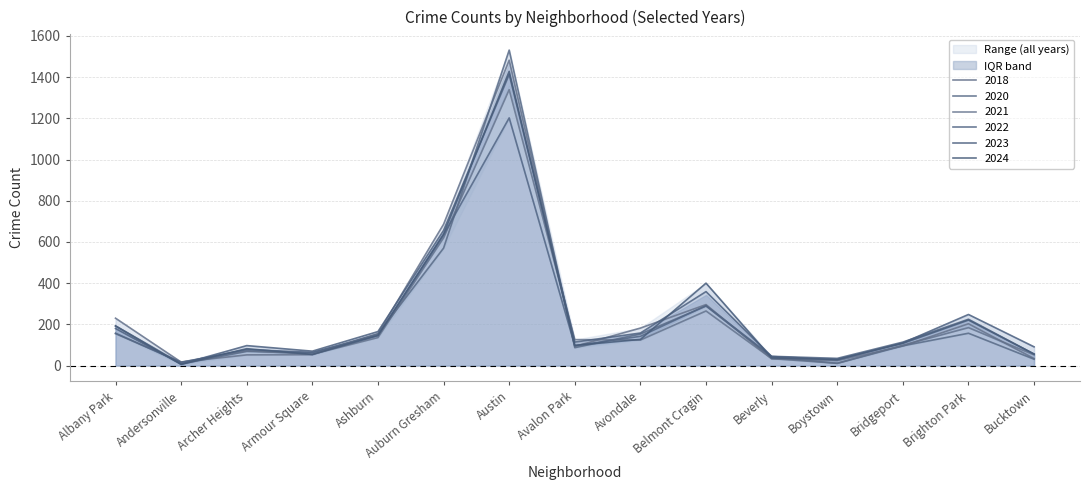

How many lines are shown in the chart?

6